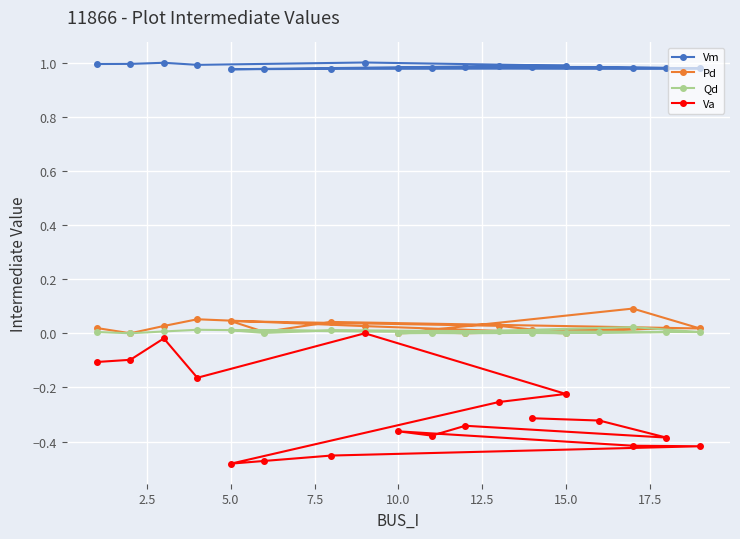

What is the smallest value displayed?

-0.5